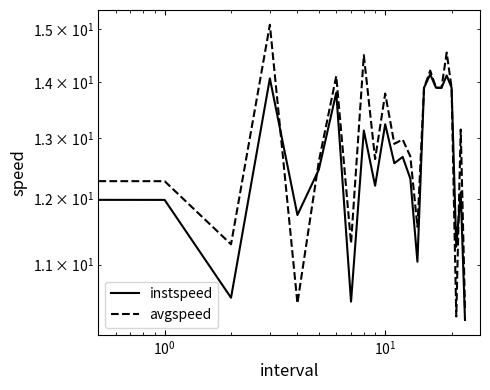

At which label does instspeed reach its peak?

16